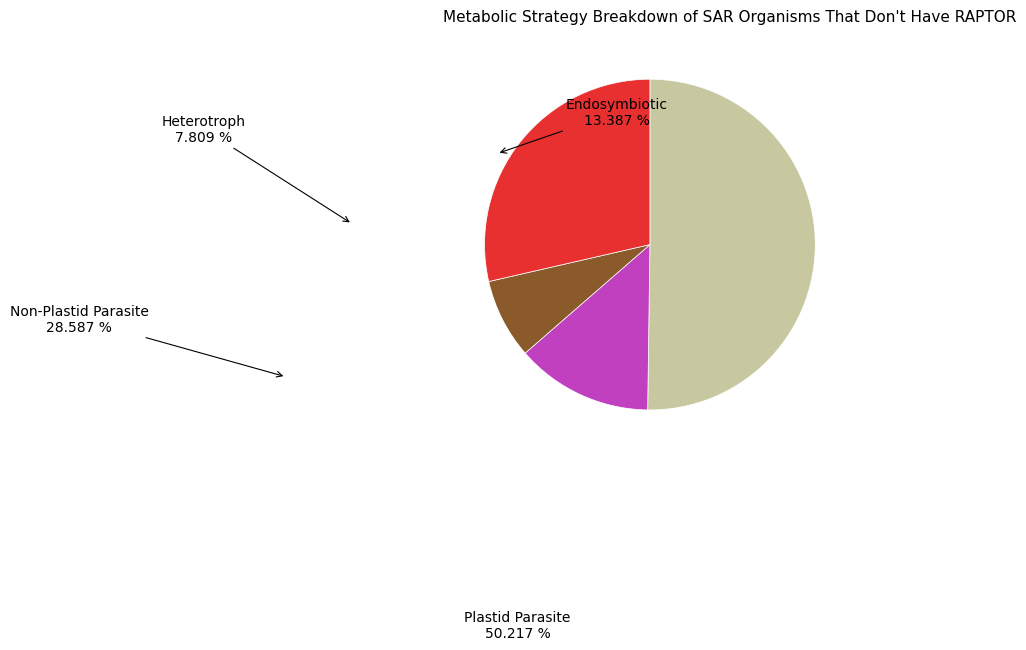

Which category has the biggest portion of the pie?

Plastid Parasite